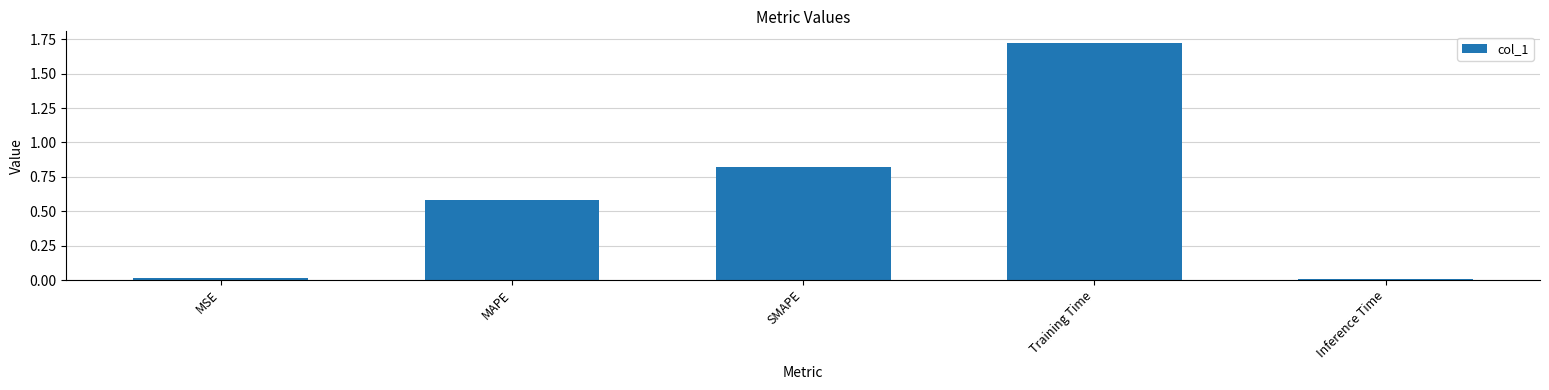

What position from the right is MAPE?

4